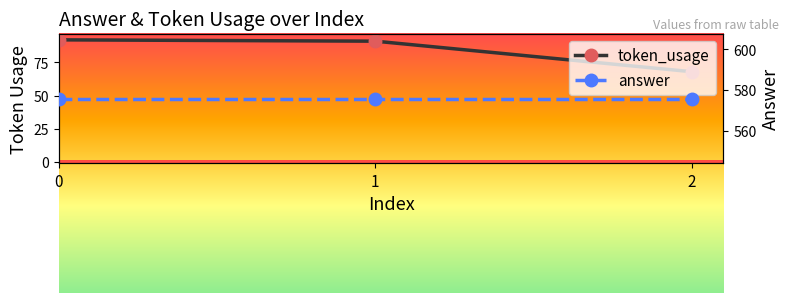

Does the chart display data point markers on the line(s)?

Yes